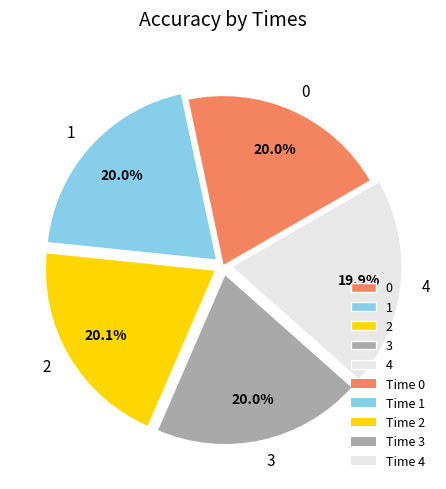

Is there any slice that represents more than half of the pie?

No